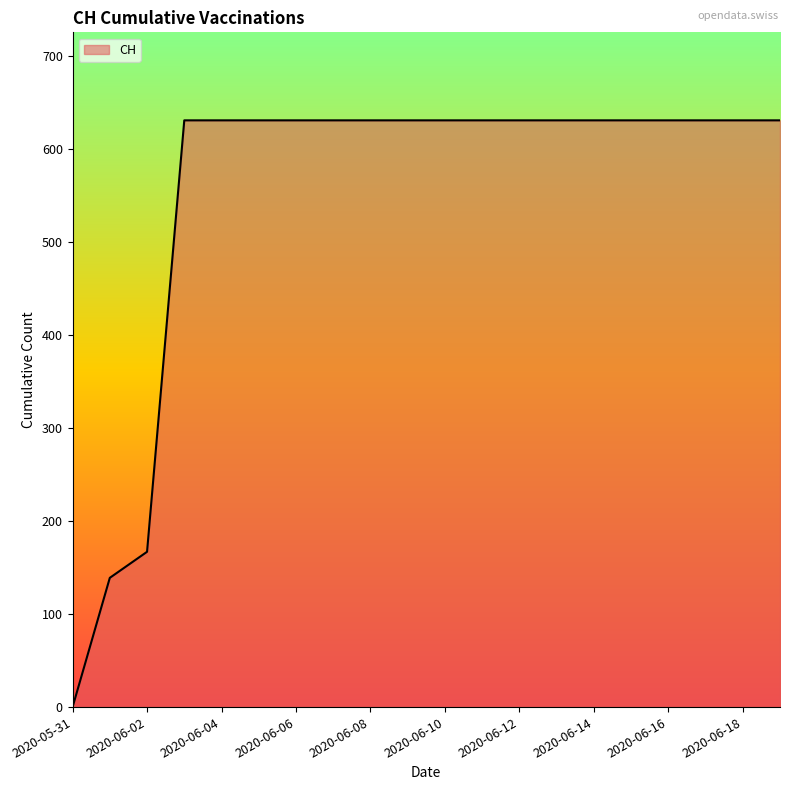

What is the maximum value shown in the chart?

631